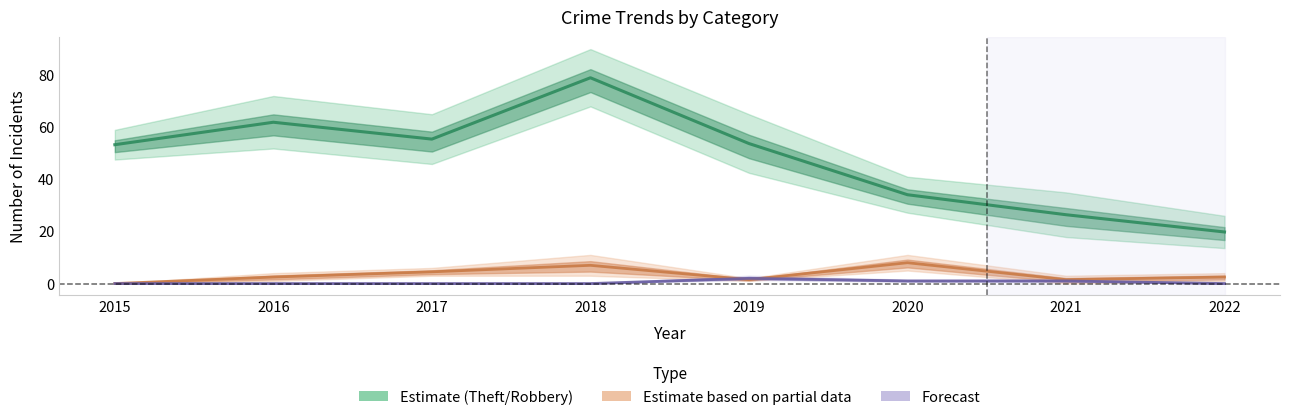

List the series in order of their peak value, highest first.

Theft / Robbery (Estimate), Agg. Assault / Battery (Partial), Criminal Sexual Assault (Forecast)